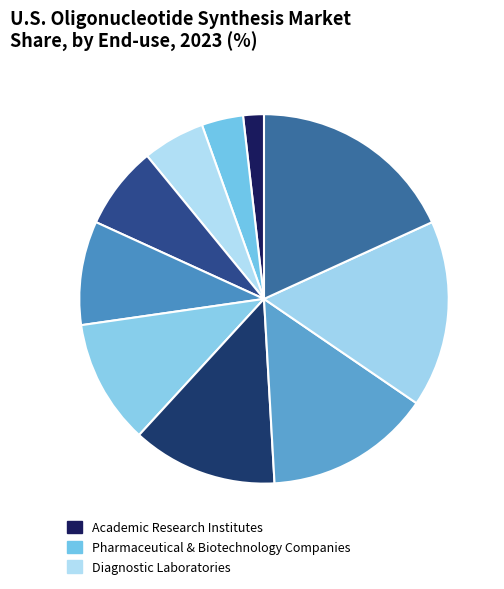

How many slices are in this pie chart?

10